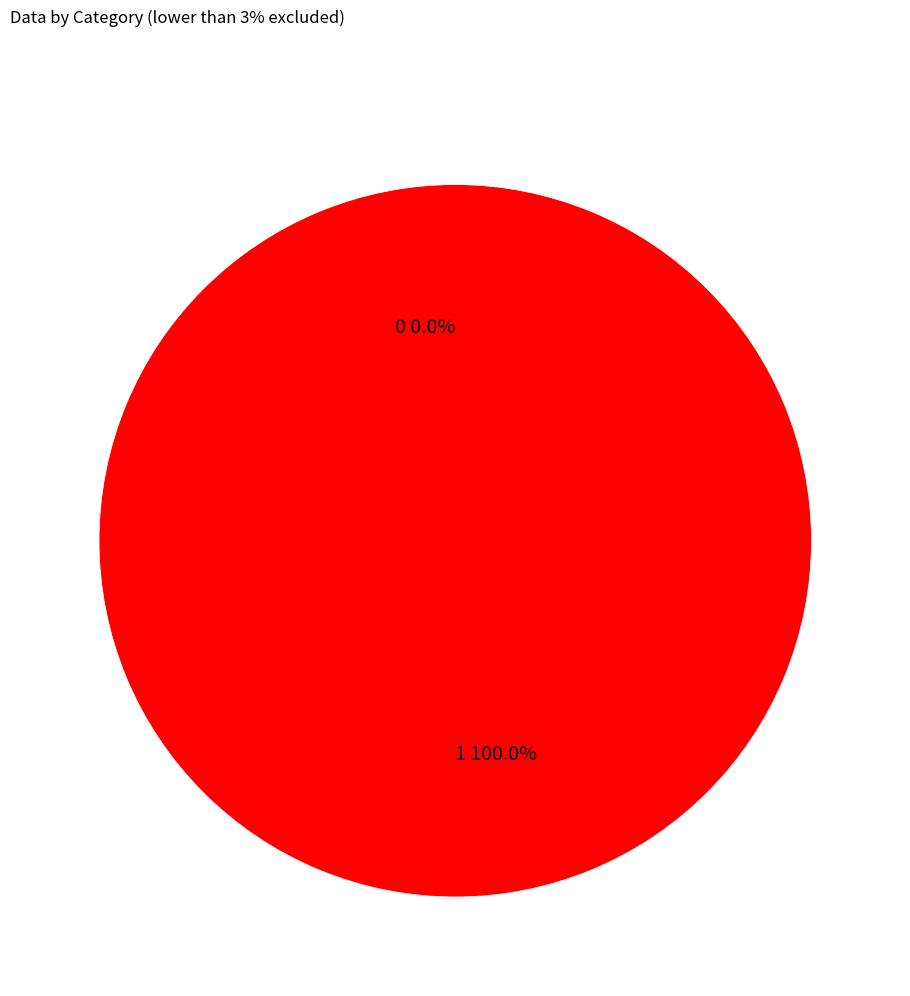

What percentage do 0 and 1 together represent?

100.0%